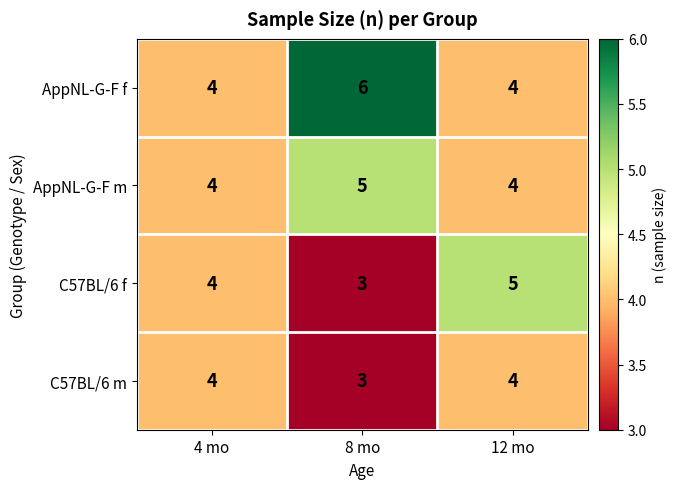

How many distinct data groups are displayed?

4